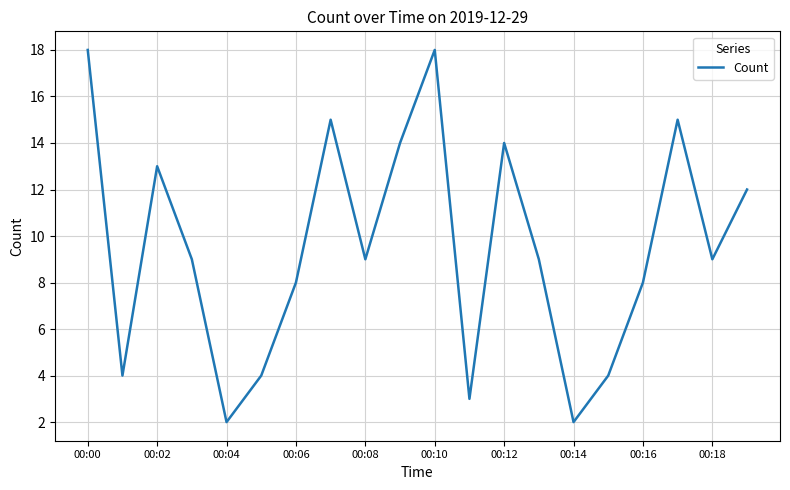

Reading right to left, what are all the values shown in this chart?

12	9	15	8	4	2	9	14	3	18	14	9	15	8	4	2	9	13	4	18